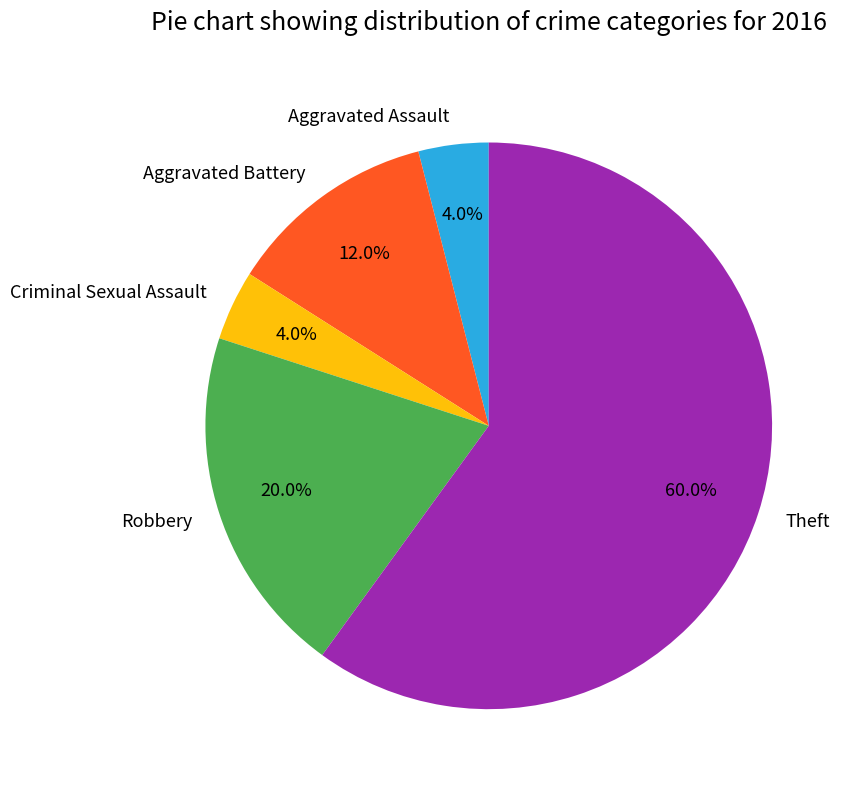

To the nearest percent, what portion does Robbery represent?

20%